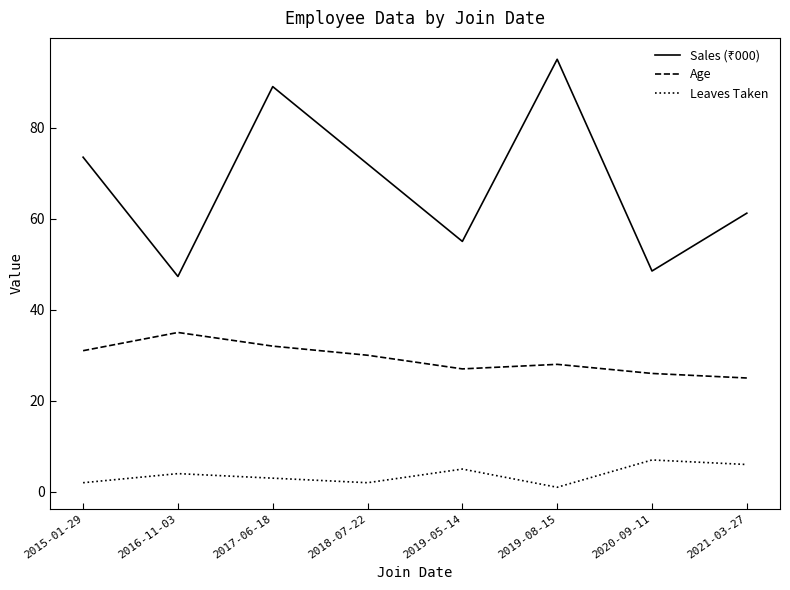

The value of Leaves Taken at 2017-06-18 is 3.0. True or false?

True